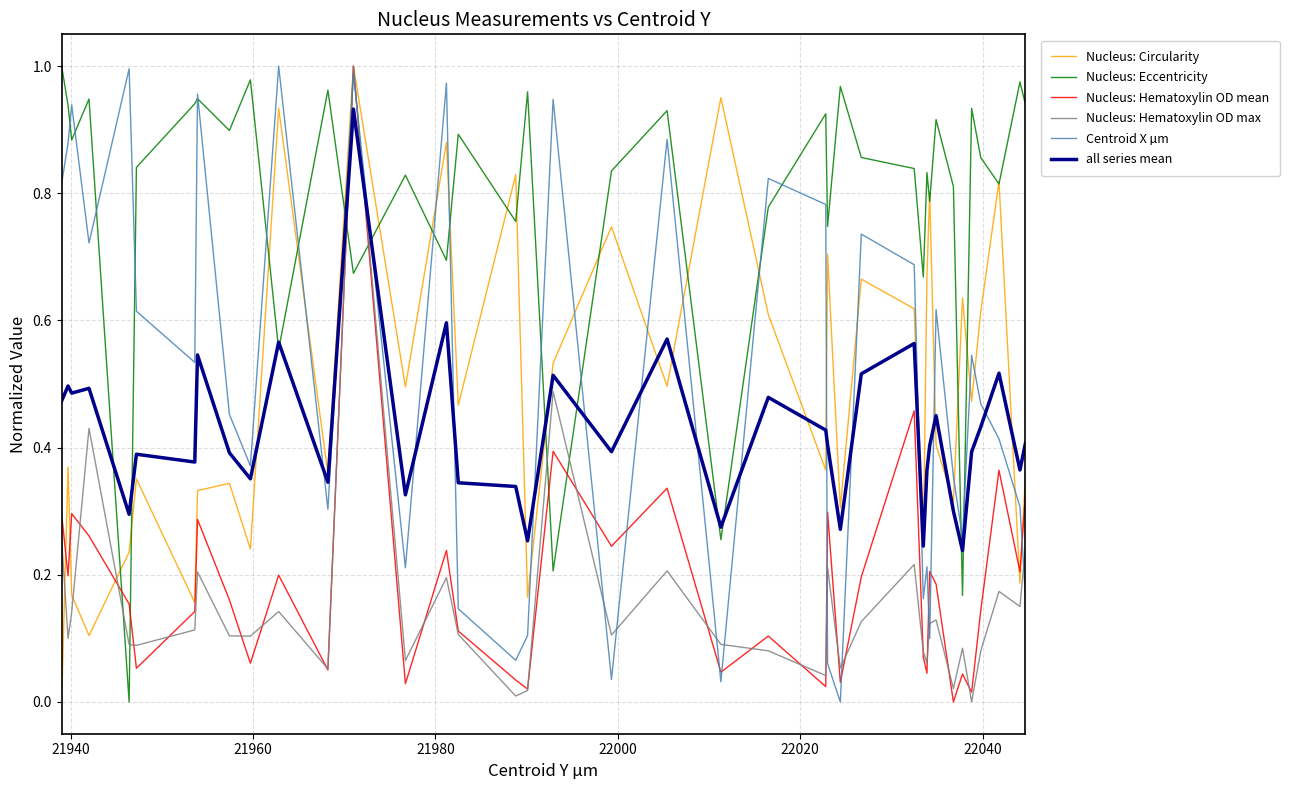

True or false: Nucleus: Eccentricity and Nucleus: Hematoxylin OD mean cross at least once.

True